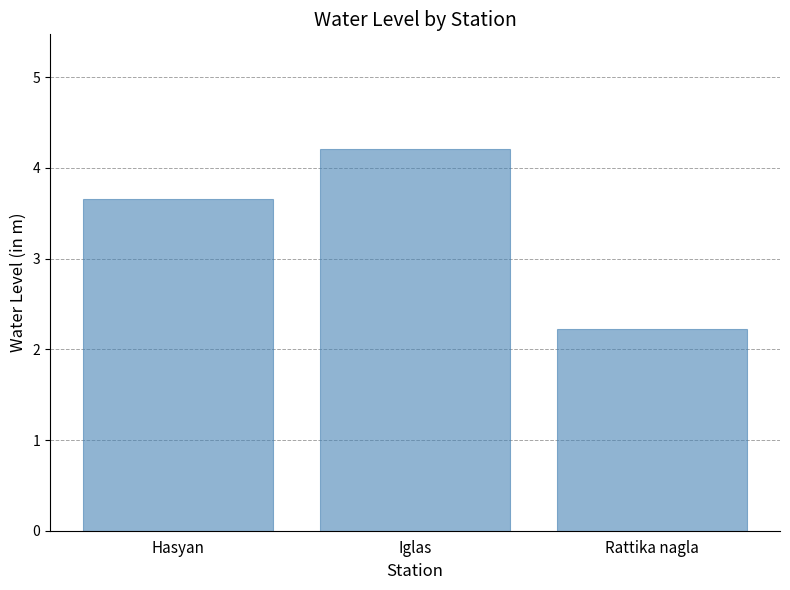

What is the sum of the values at Rattika nagla and Iglas?

6.4